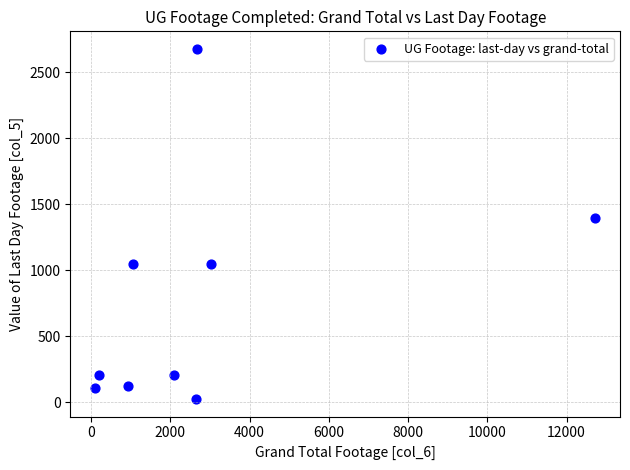

What is the range of X values (max minus min)?

12613